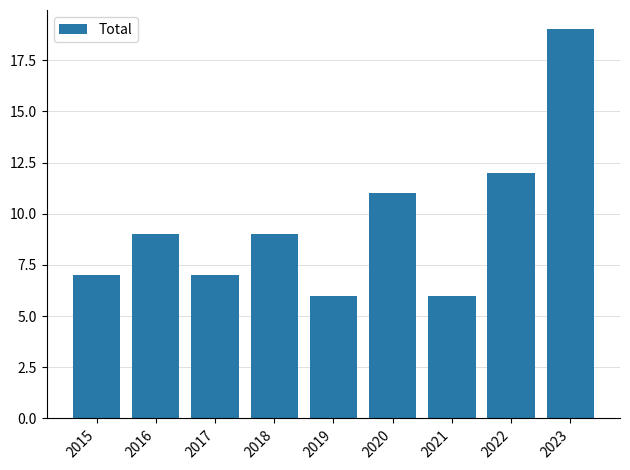

What is the difference between the values at 2023 and 2019?

13